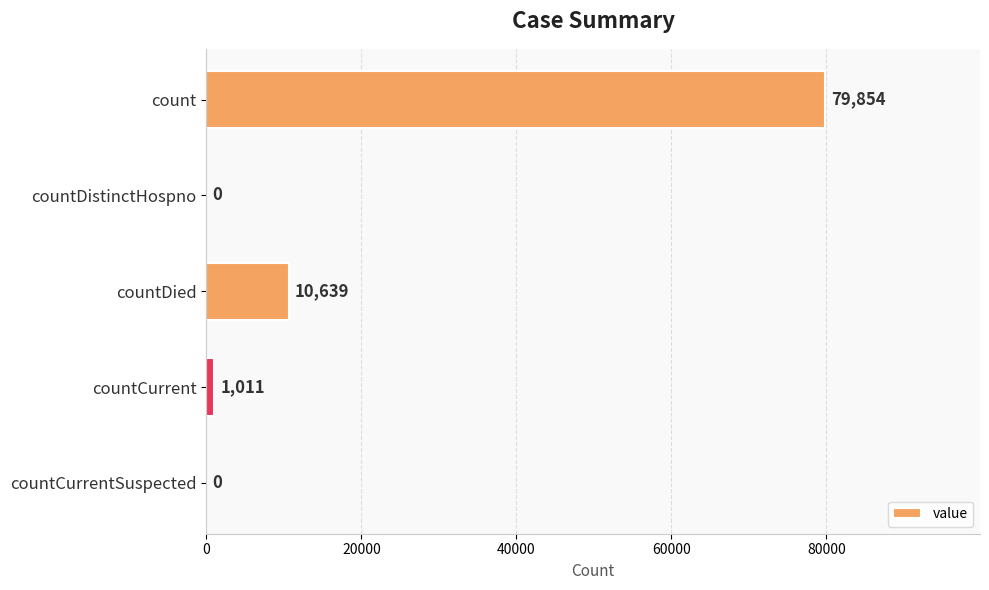

What is the greatest value displayed?

79854